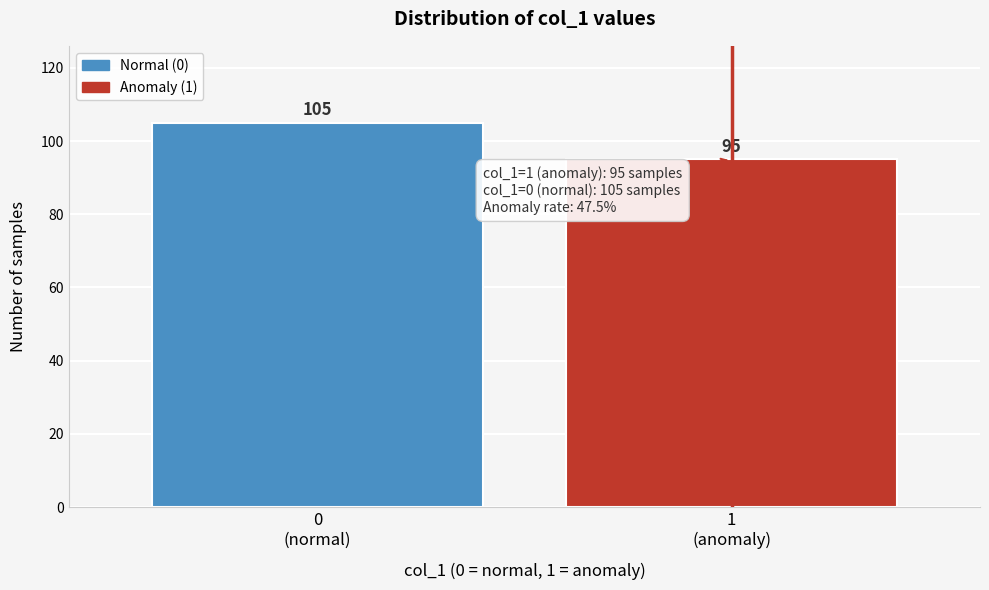

Reading left to right, extract all data points from this chart.

105	95